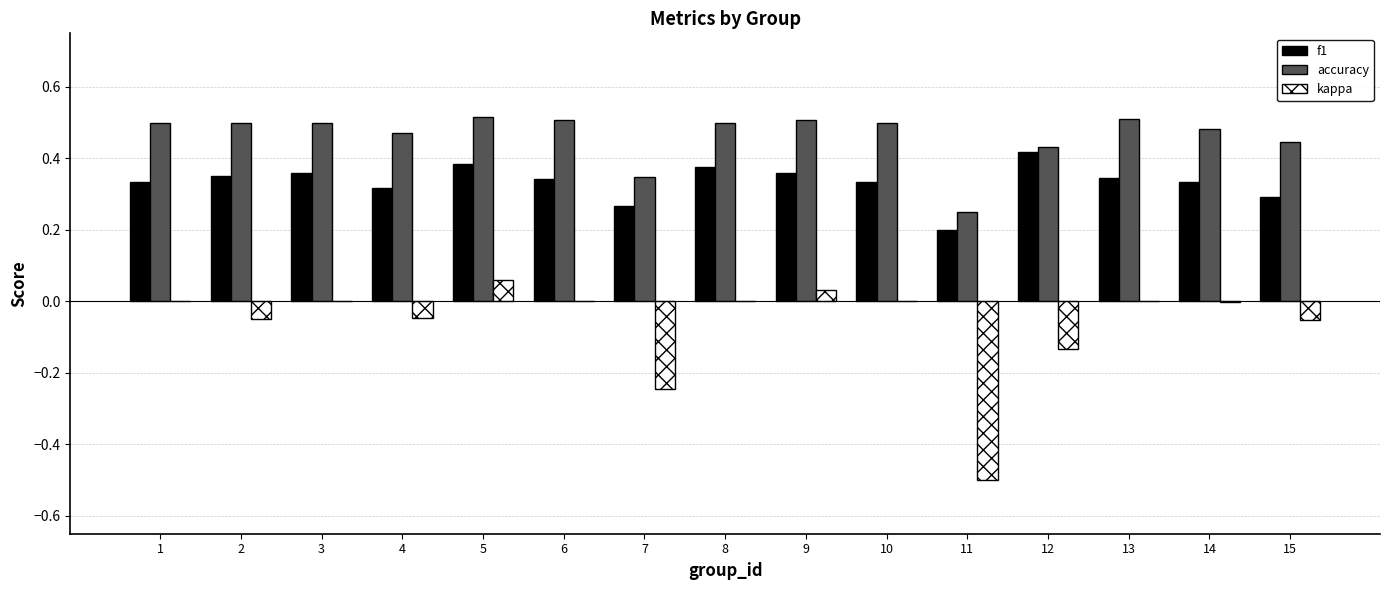

Is the value of f1 at 4 greater than the value of accuracy at 6?

No